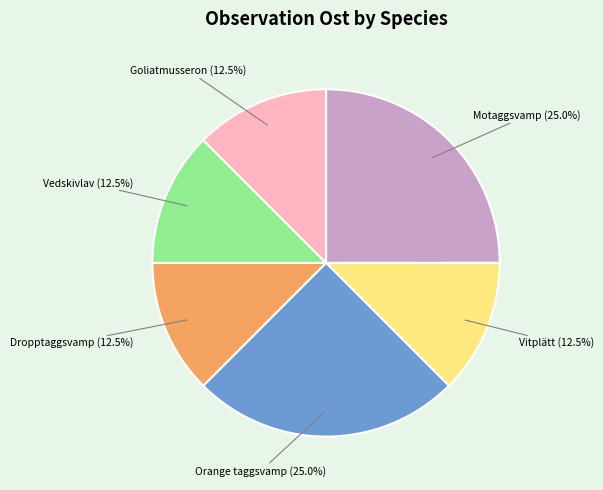

Does Dropptaggsvamp represent more than half of the total?

No